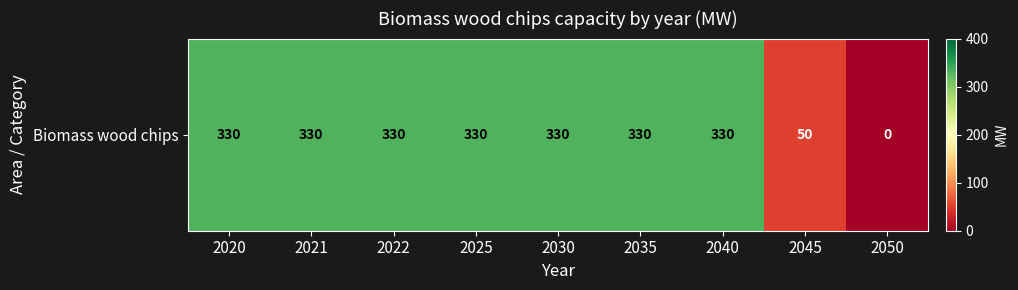

What is the sum of all values?

2360